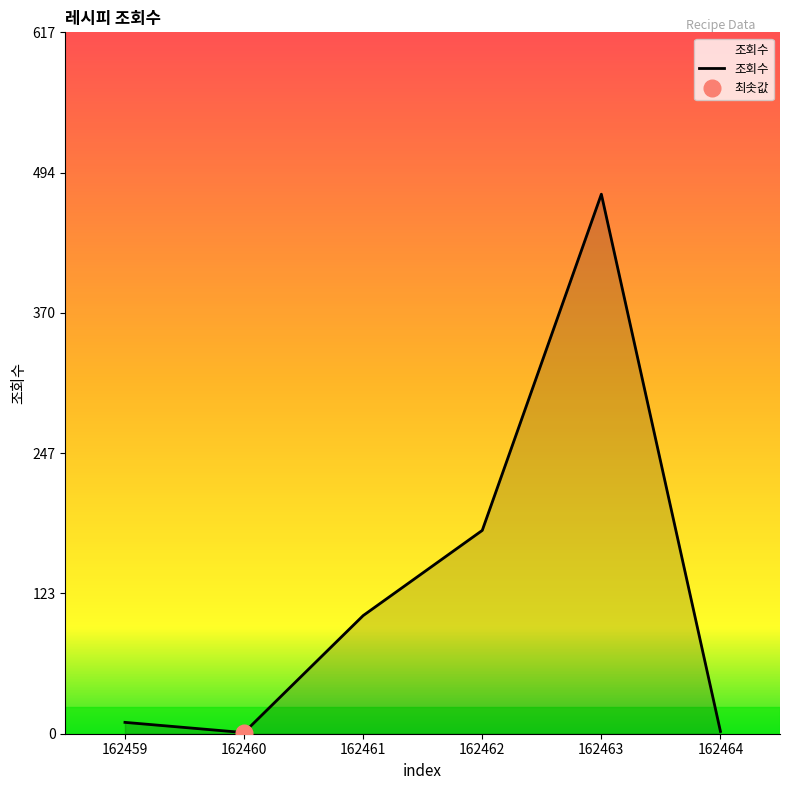

Where is the data nearest to the value 238?

162462